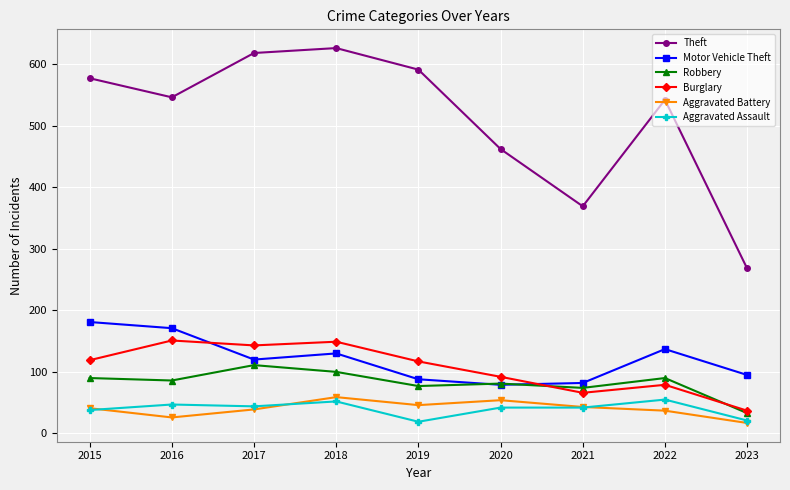

Which series has the largest range (max minus min)?

Theft